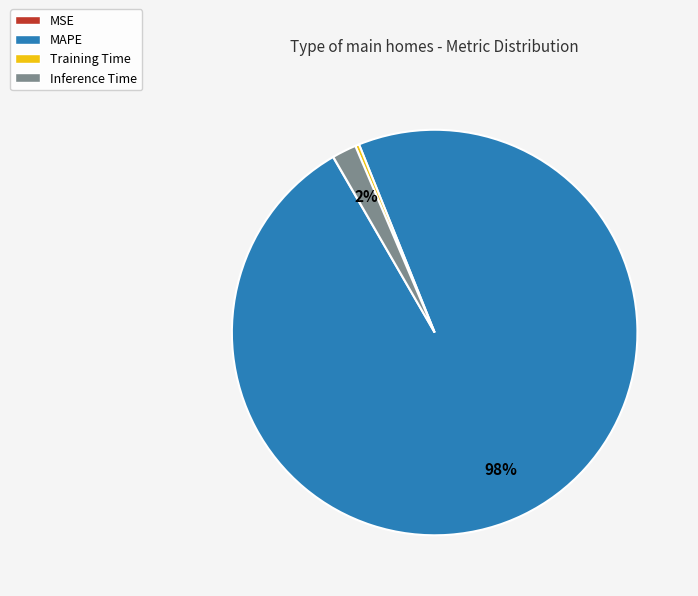

Which category accounts for the majority?

MAPE